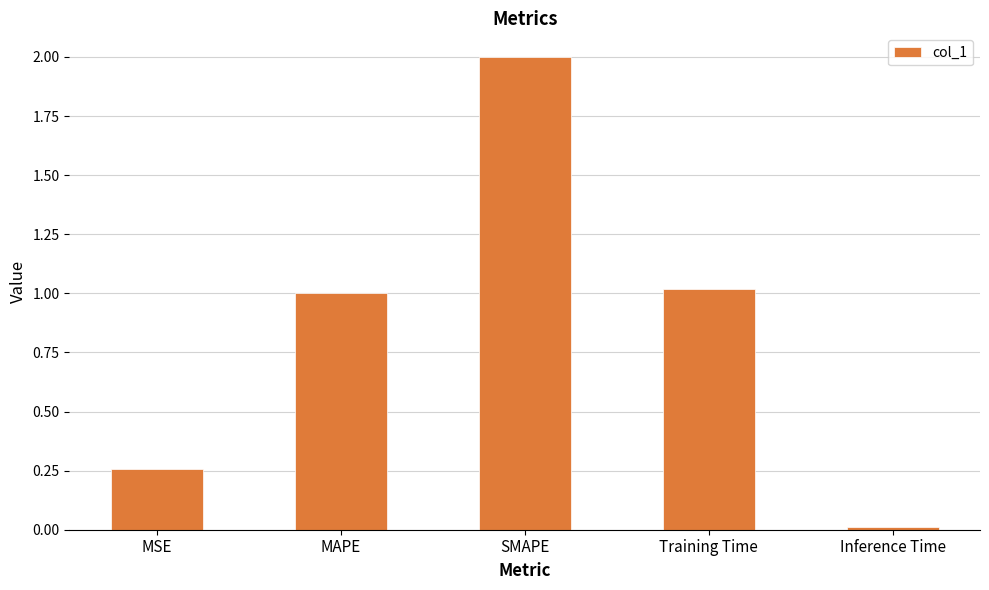

Which label corresponds to the largest value in the chart?

SMAPE